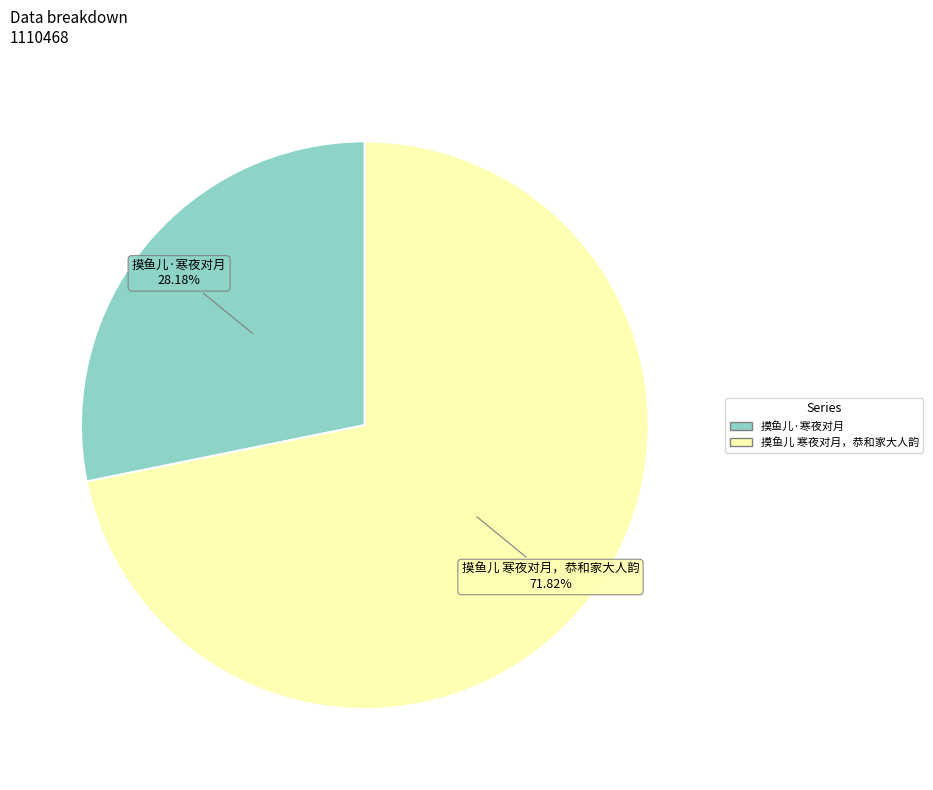

What is the ratio of the value at 摸鱼儿·寒夜对月 to the value at 摸鱼儿 寒夜对月，恭和家大人韵?

0.4